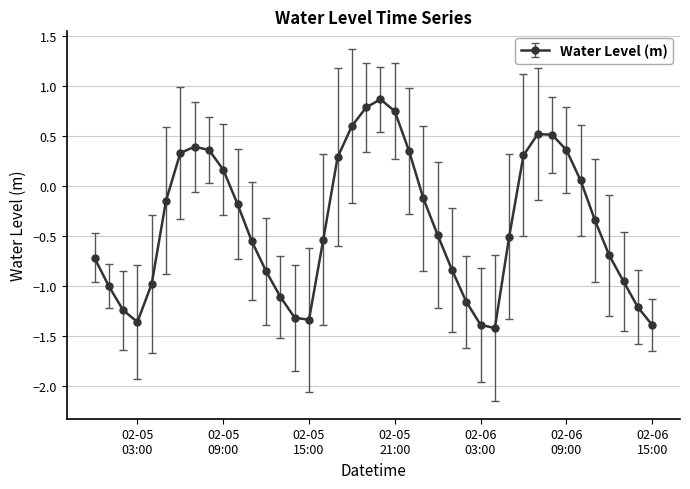

What is the greatest value displayed?

0.9